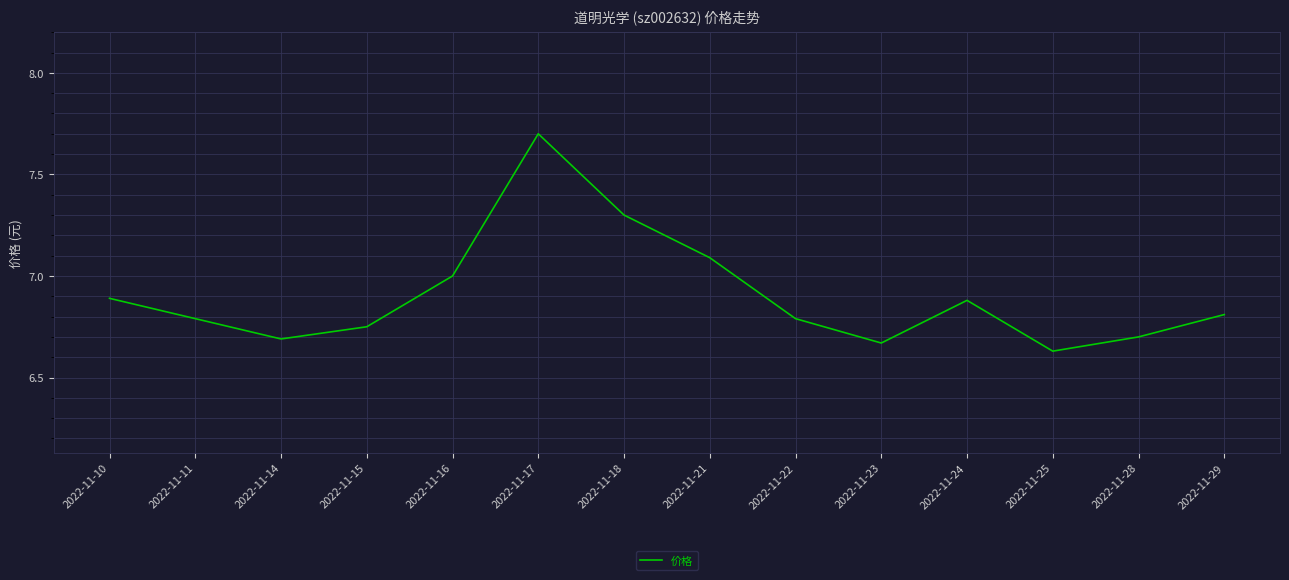

How many lines are shown in the chart?

1